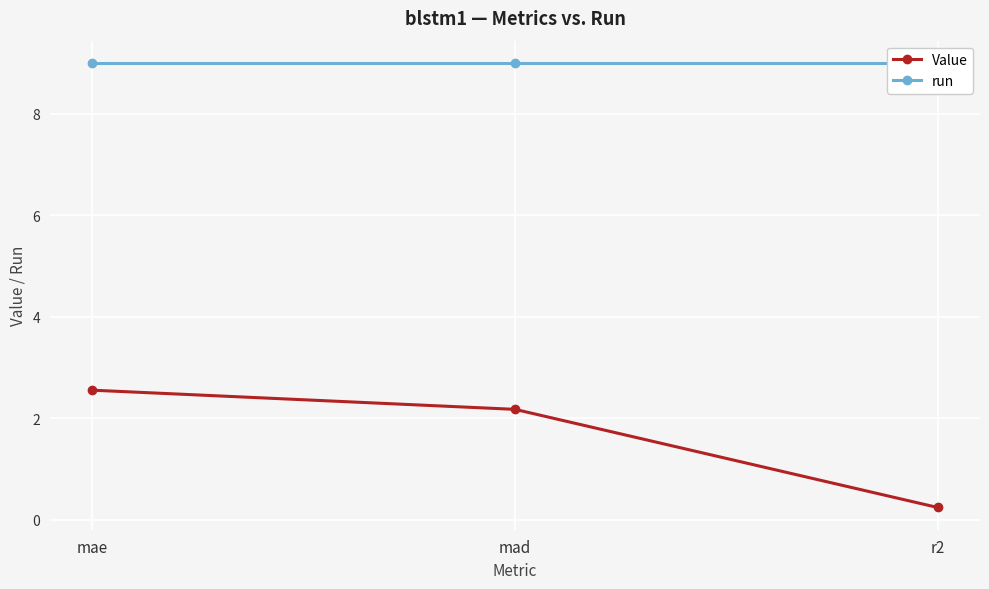

Read the Value value at r2.

0.2